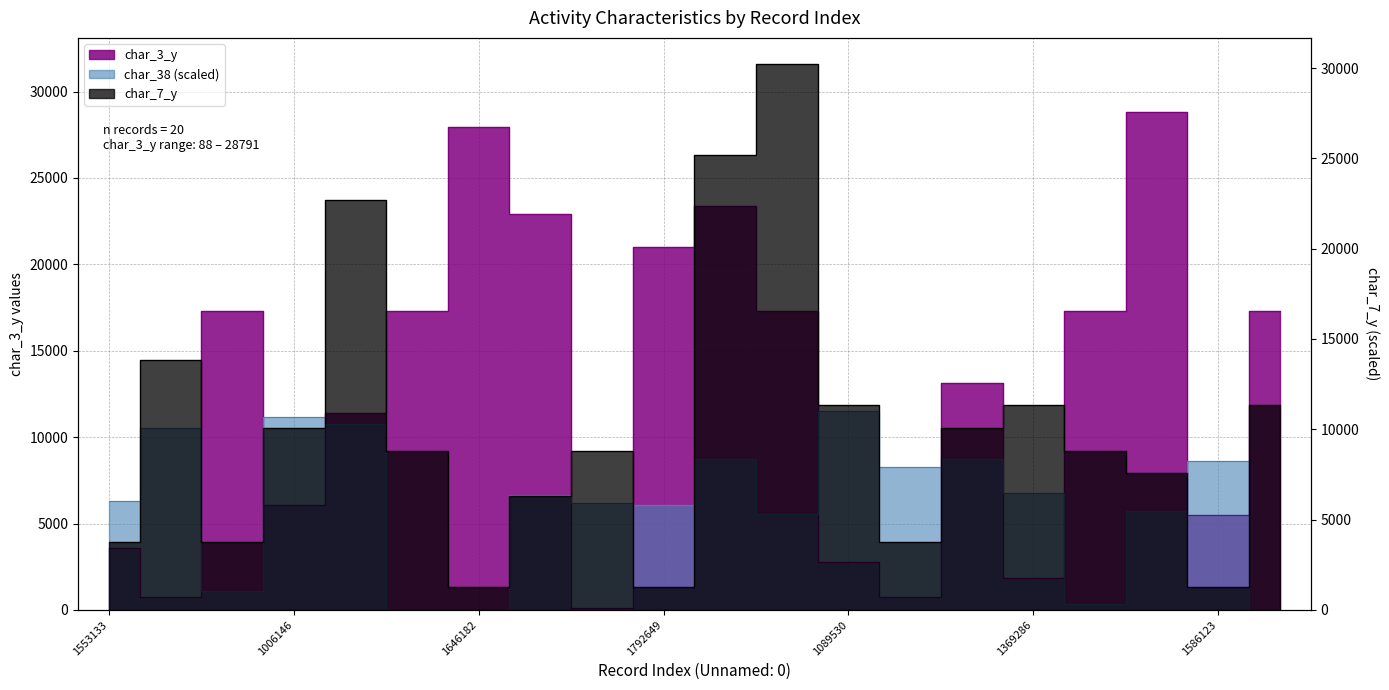

Is it true that char_3_y equals 2124.8 at 1586123?

False